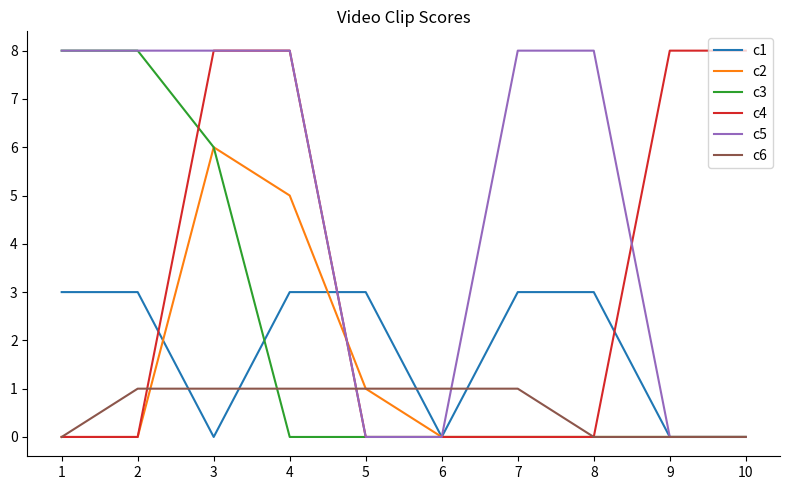

What is the maximum value for c2?

6